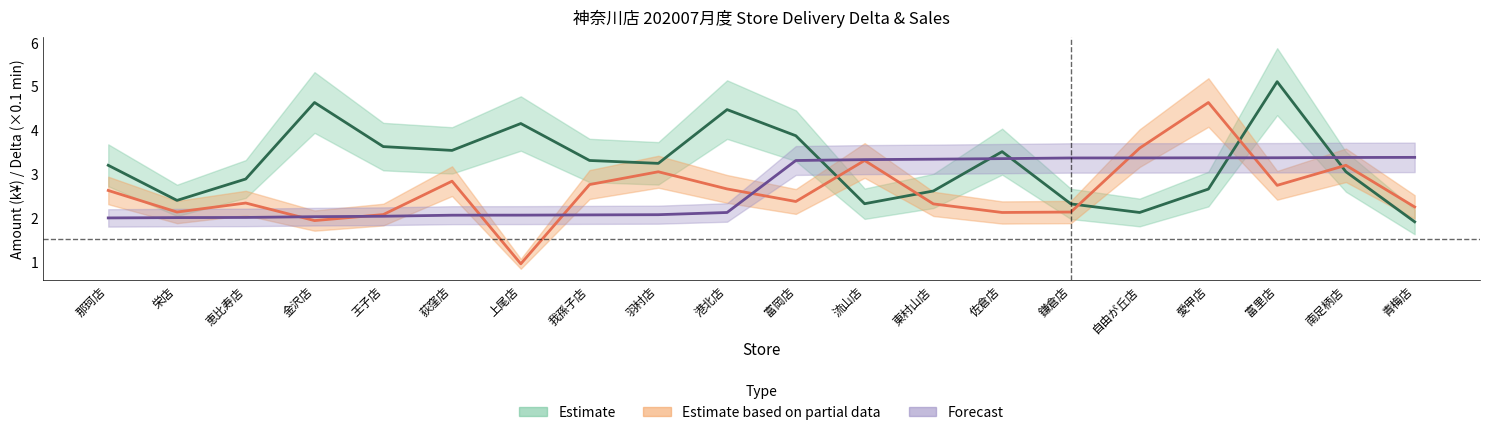

List the labels in order of total_amount_cancel value, smallest first.

上尾店, 金沢店, 王子店, 佐倉店, 栄店, 鎌倉店, 青梅店, 東村山店, 恵比寿店, 富岡店, 那珂店, 港北店, 富里店, 我孫子店, 荻窪店, 羽村店, 南足柄店, 流山店, 自由が丘店, 愛甲店